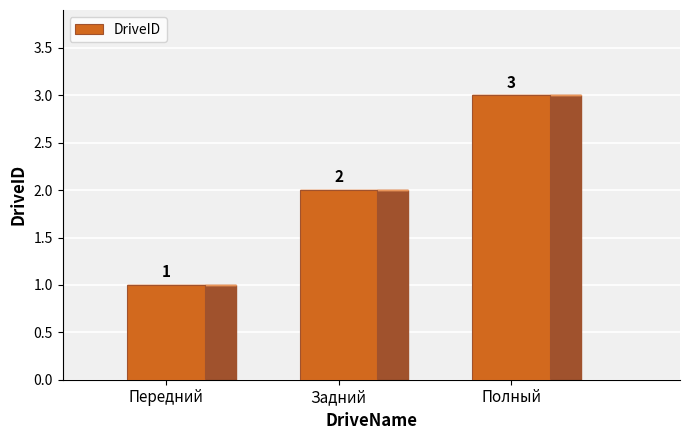

Which category has the highest value across all series?

Полный